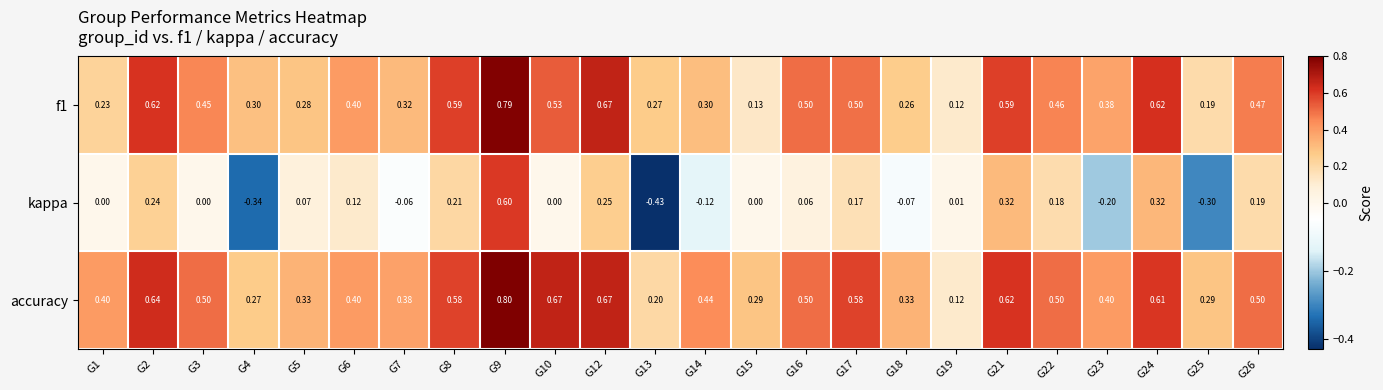

Between G16 and G25, which series saw the biggest shift?

kappa